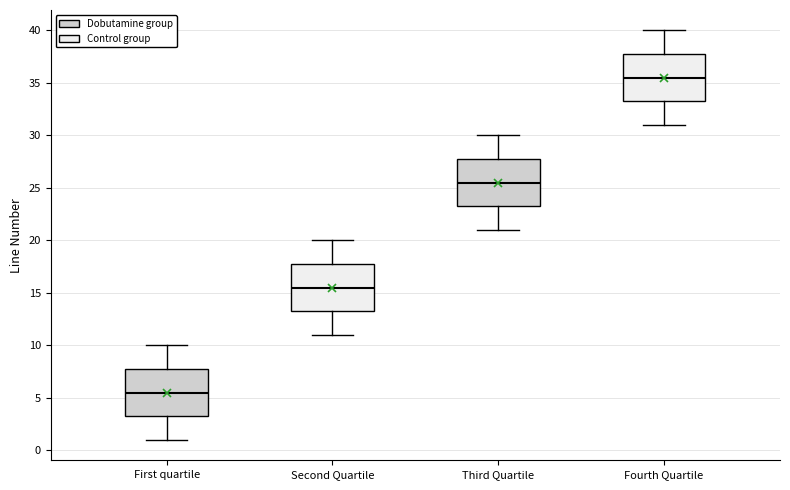

Which box's median line is the highest?

Fourth Quartile